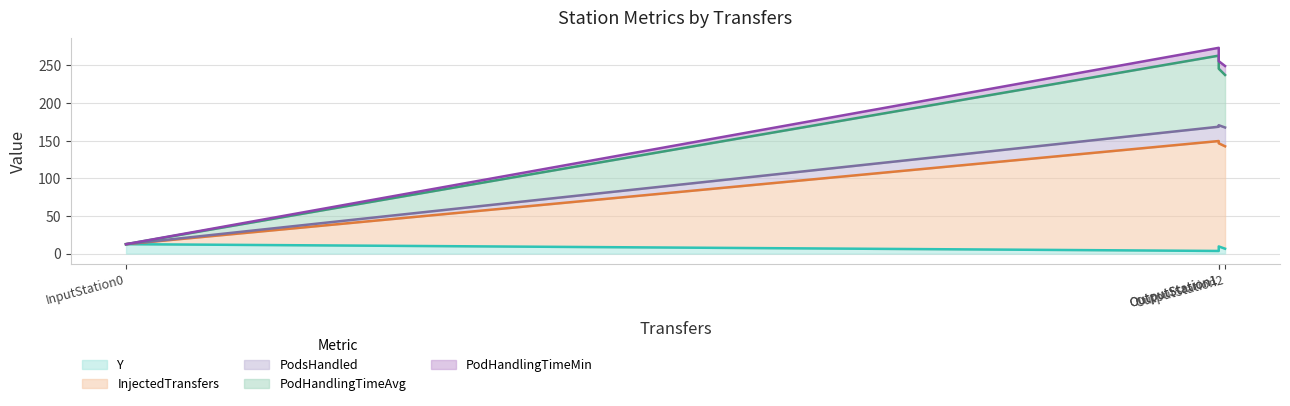

What is the label of the 2nd point from the left?

OutputStation1